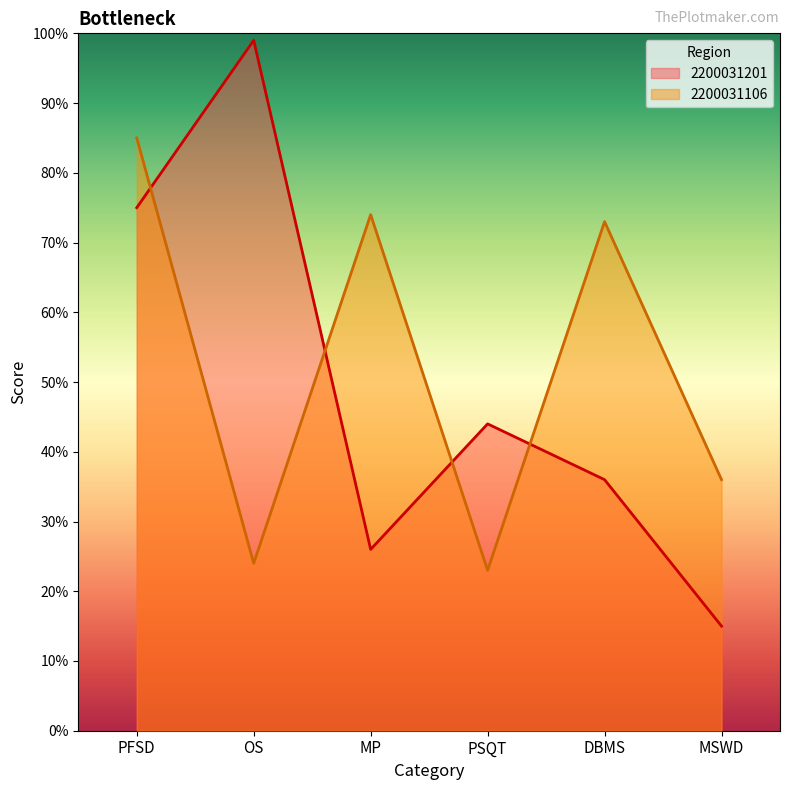

Rank the series by their maximum value, from highest to lowest.

2200031201, 2200031106